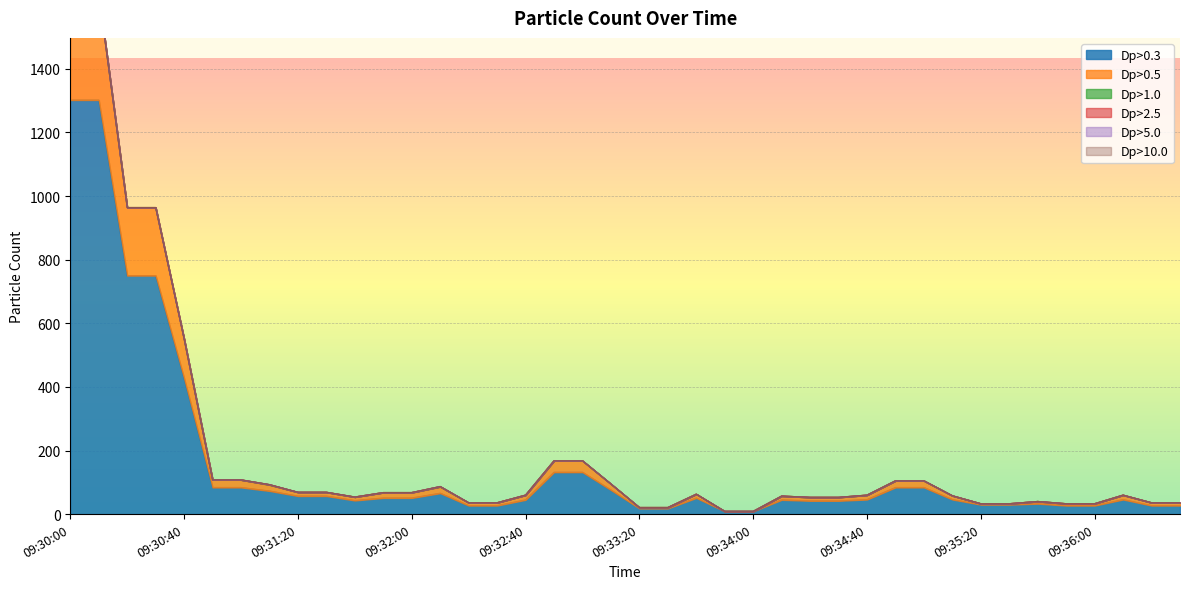

Between 09:30:20 and 09:34:10, which series saw the biggest shift?

Dp>0.3